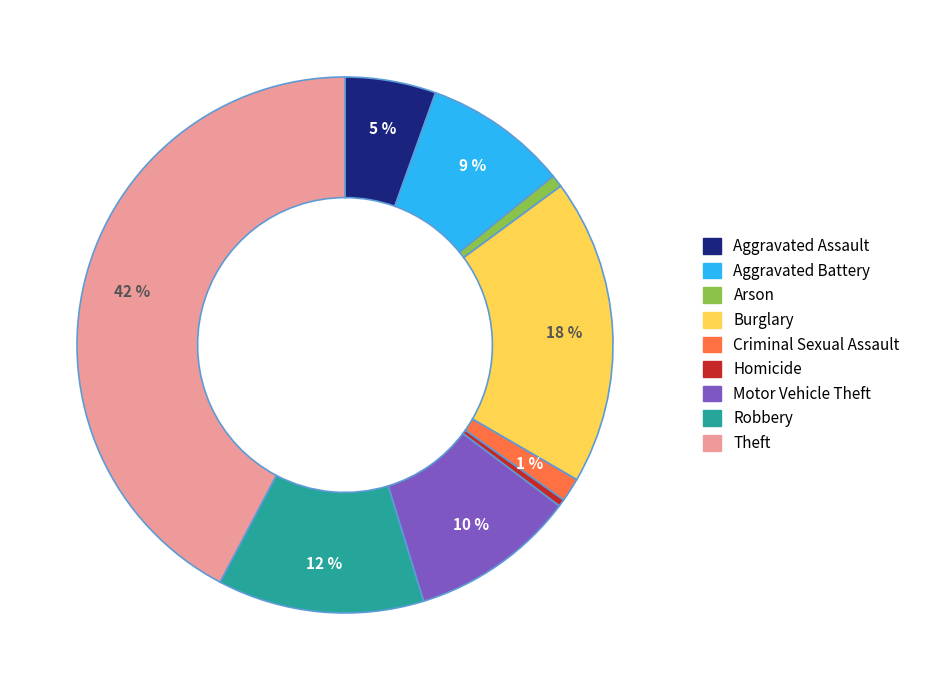

How many segments does this pie chart have?

9